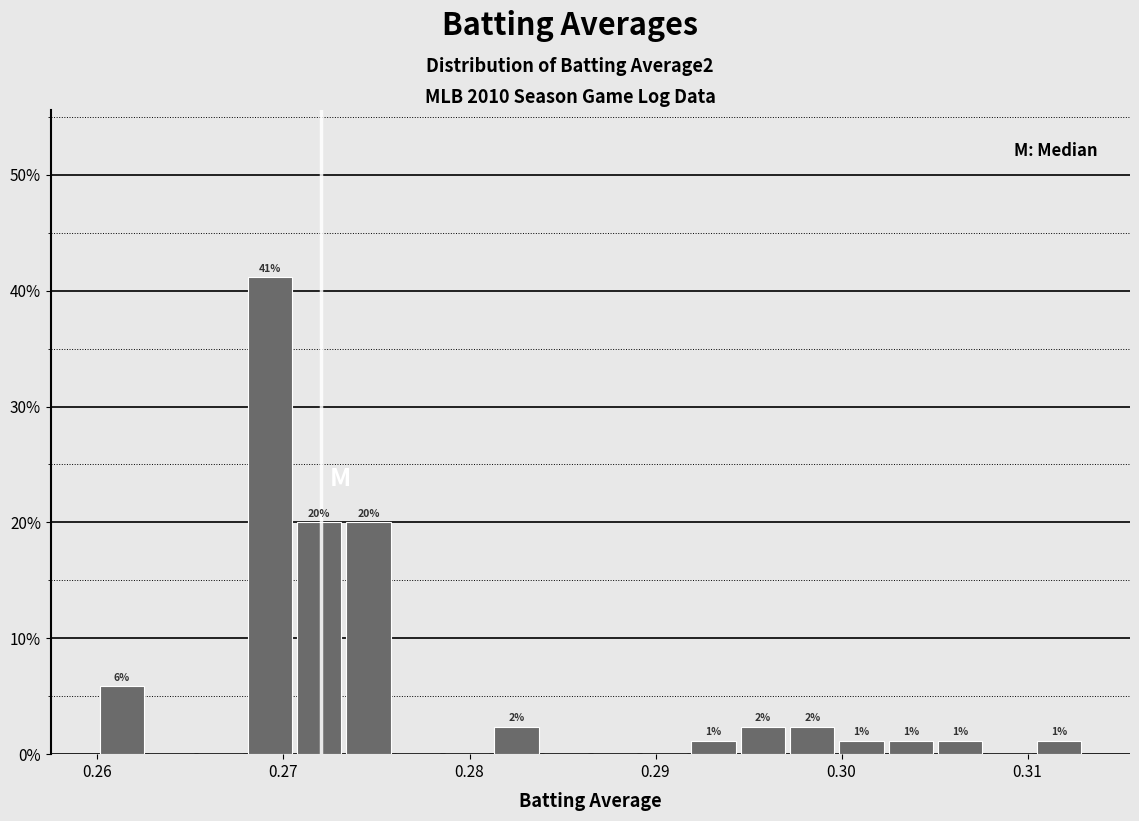

Read against the x-axis, roughly where is the centre of the tallest bar?

0.269